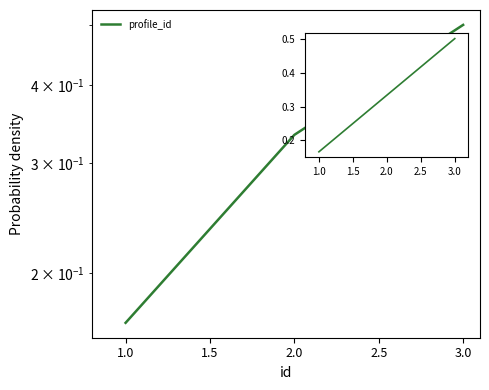

Reading right to left, transcribe all the data shown in this chart.

0.5	0.3	0.2